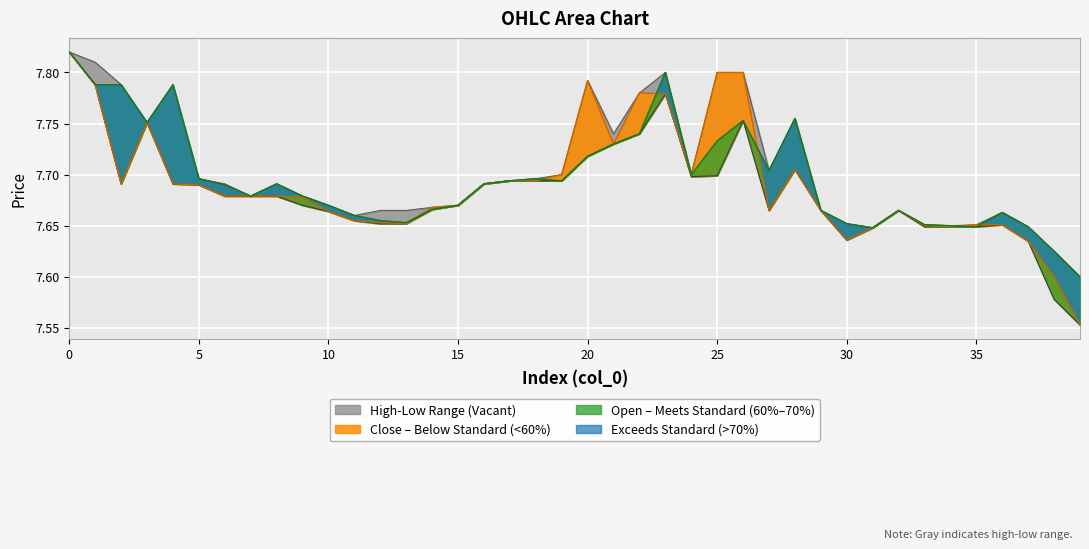

What is the difference between the maximum and minimum values in the close series?

0.3